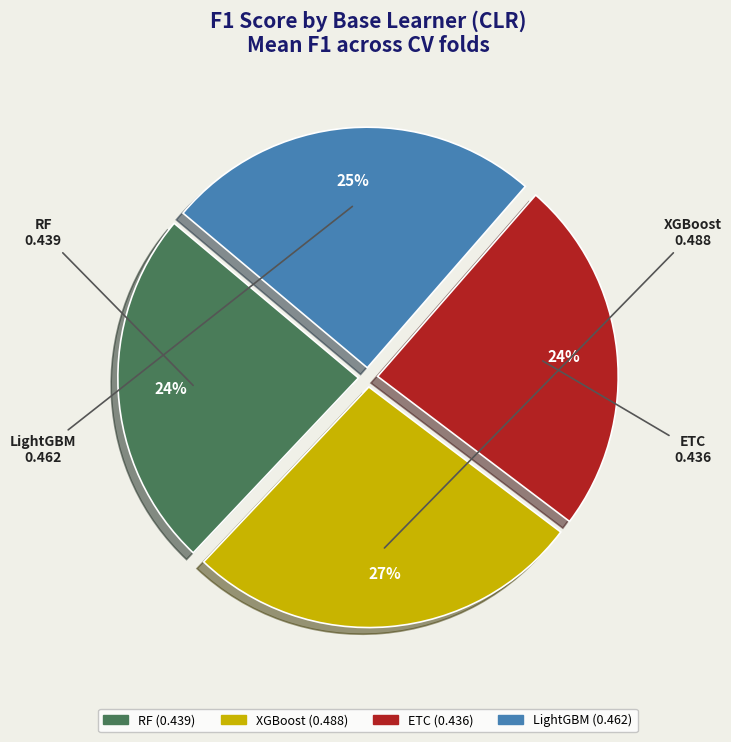

True or false: LightGBM accounts for 25% of the total.

True